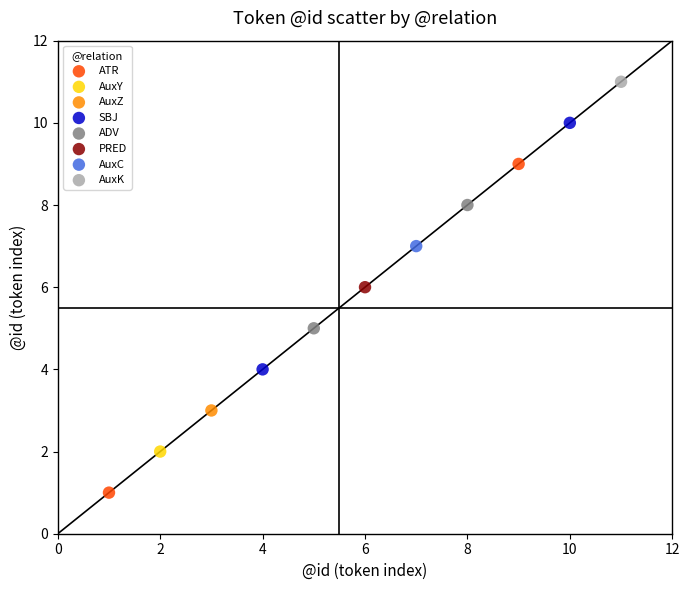

What are all the series names shown in the legend?

ATR, AuxY, AuxZ, SBJ, ADV, PRED, AuxC, AuxK